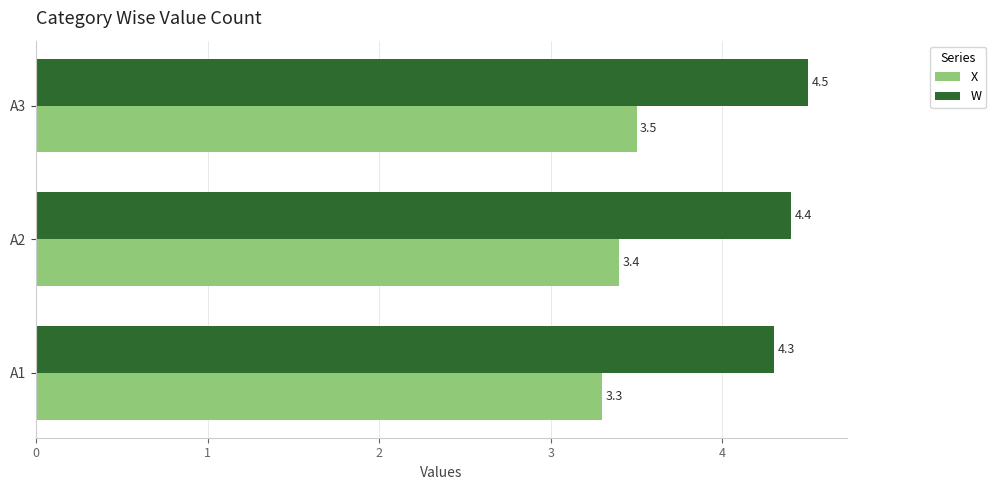

What is the spread (max minus min) of values at A2?

1.0